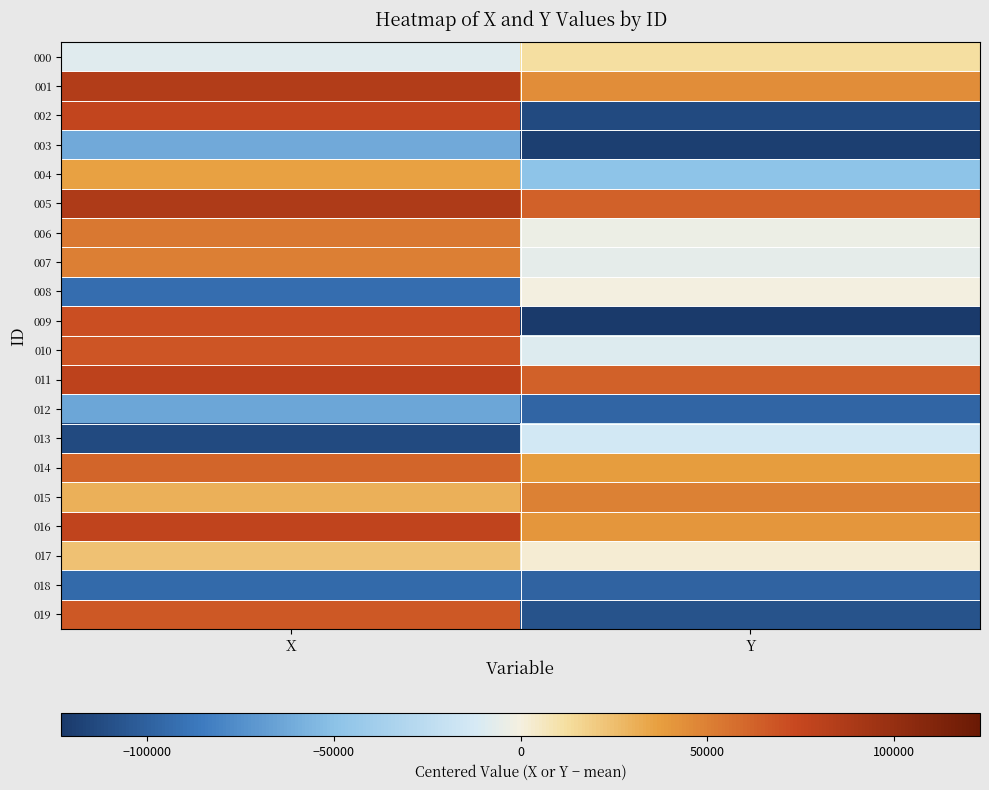

Which category has the highest value across all series?

X